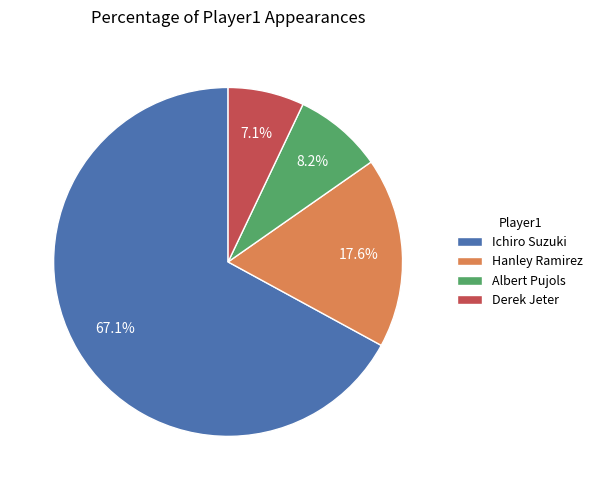

What is the majority slice?

Ichiro Suzuki